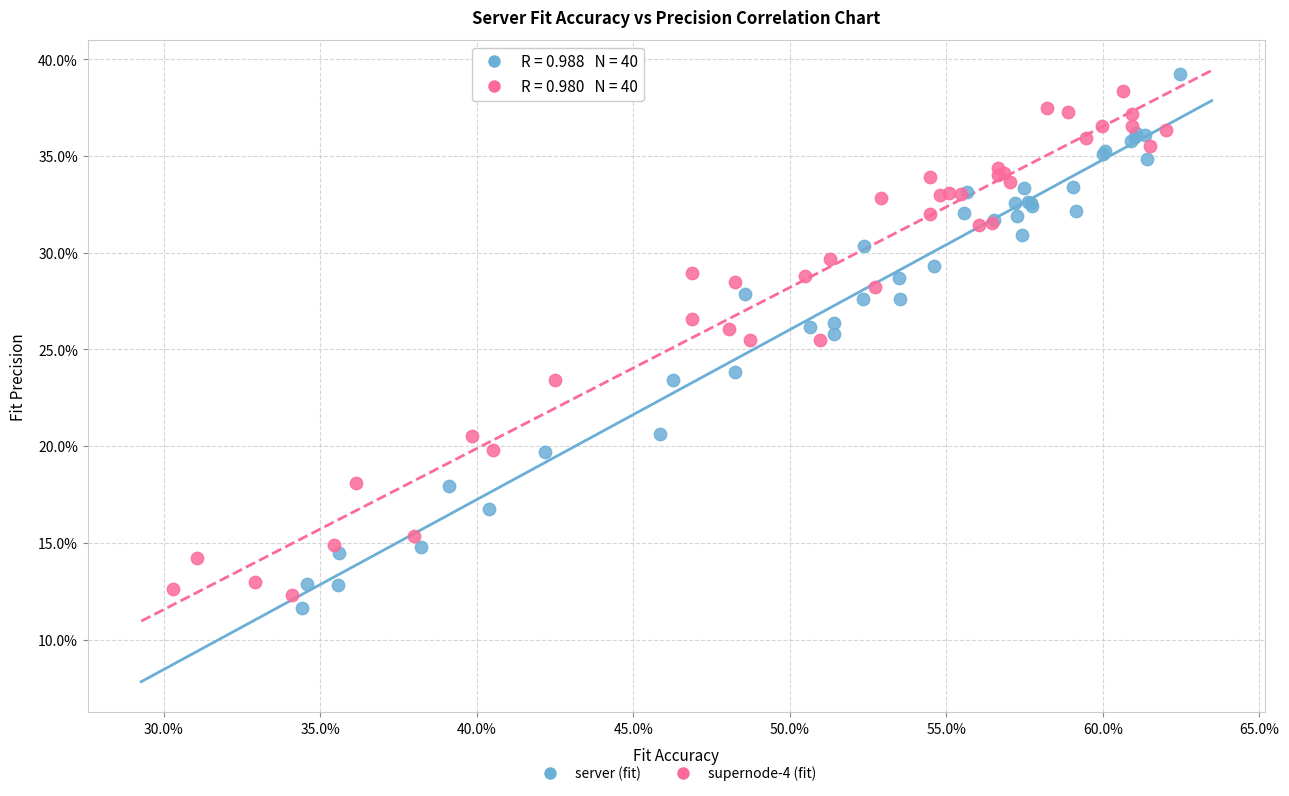

Which series has the largest Y range (max minus min)?

server (fit)